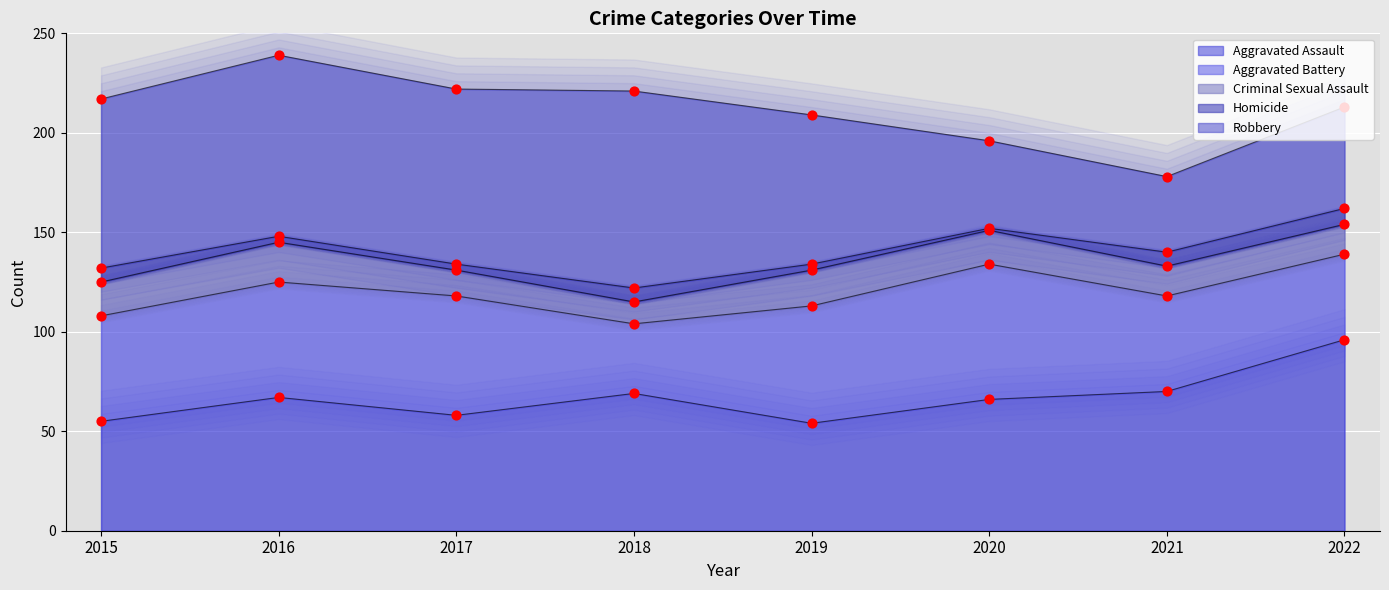

Which series has the largest Y range (max minus min)?

Robbery